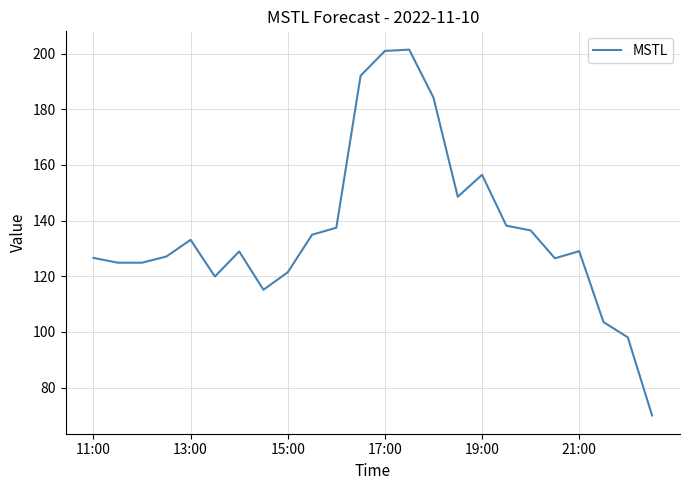

What is the minimum value shown in the chart?

70.0